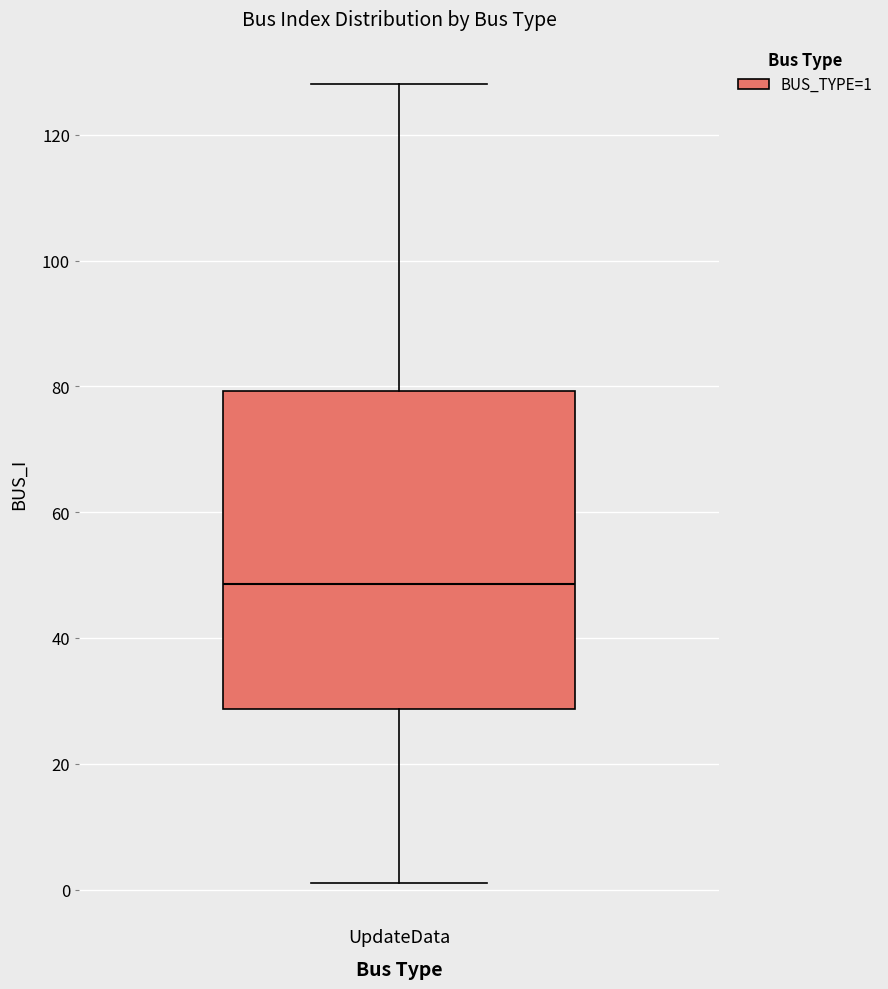

Where is the upper edge of the box for UpdateData on the y-axis? The values are not printed on the chart, so give them approximately, as read against the axis.

80